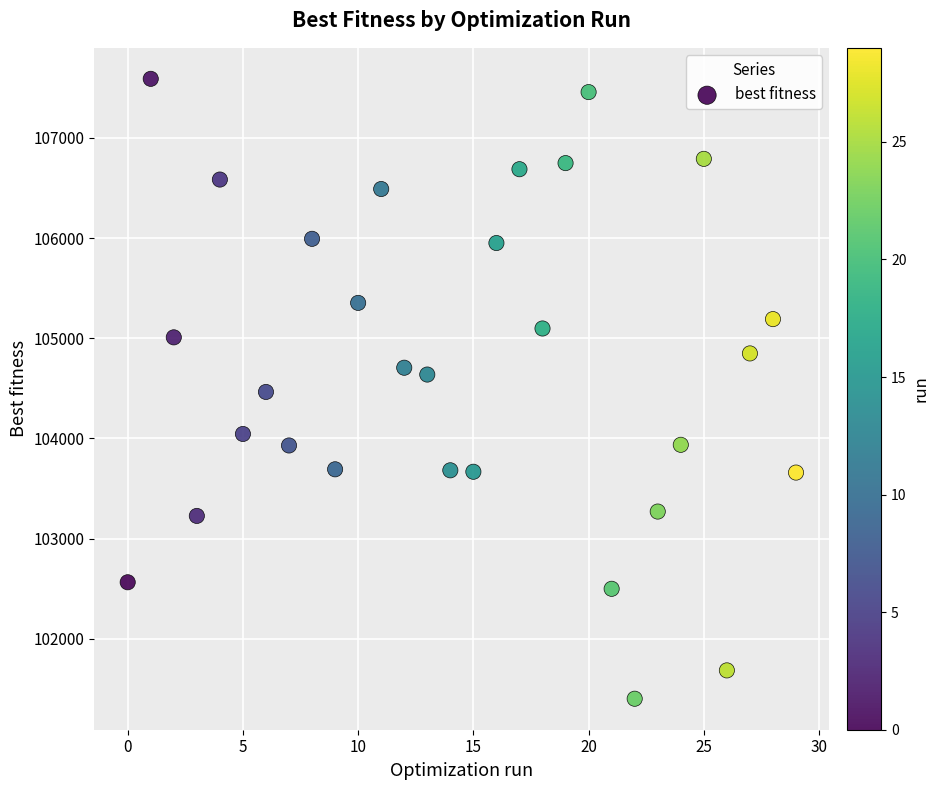

What is the range of Y values (max minus min)?

6190.6